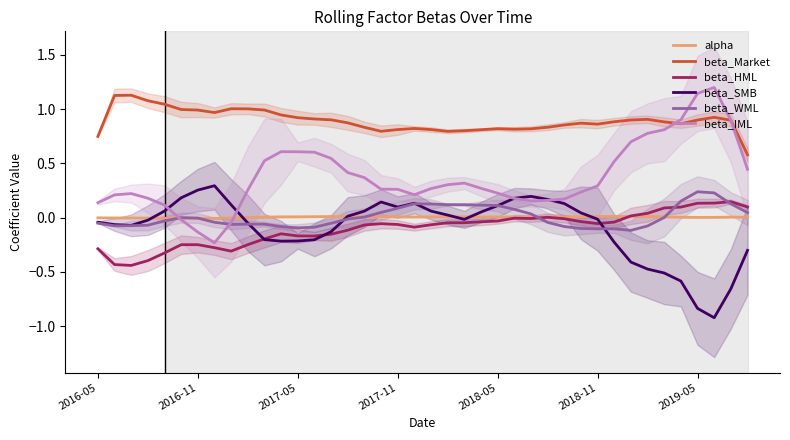

True or false: beta_Market and beta_WML intersect in this chart.

False